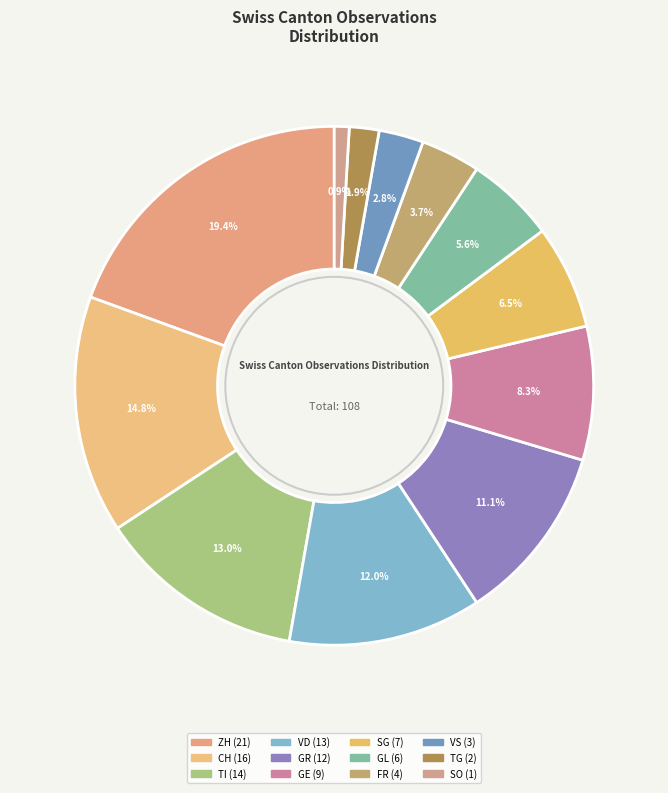

The GR slice represents 22% of the pie. True or false?

False